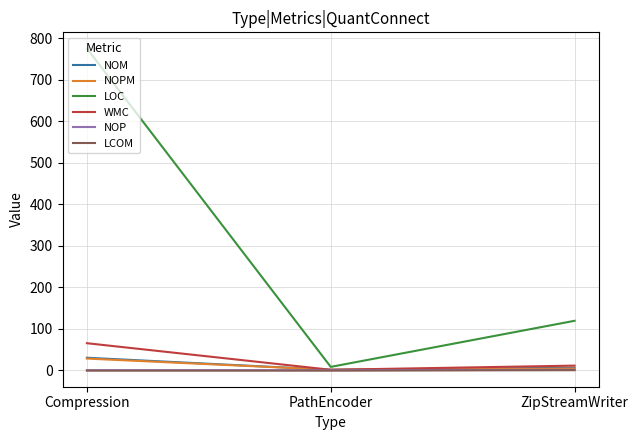

What position from the left is ZipStreamWriter?

3